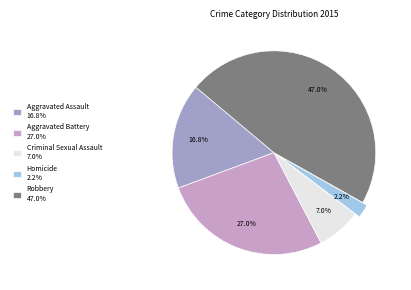

How many slices are in this pie chart?

5